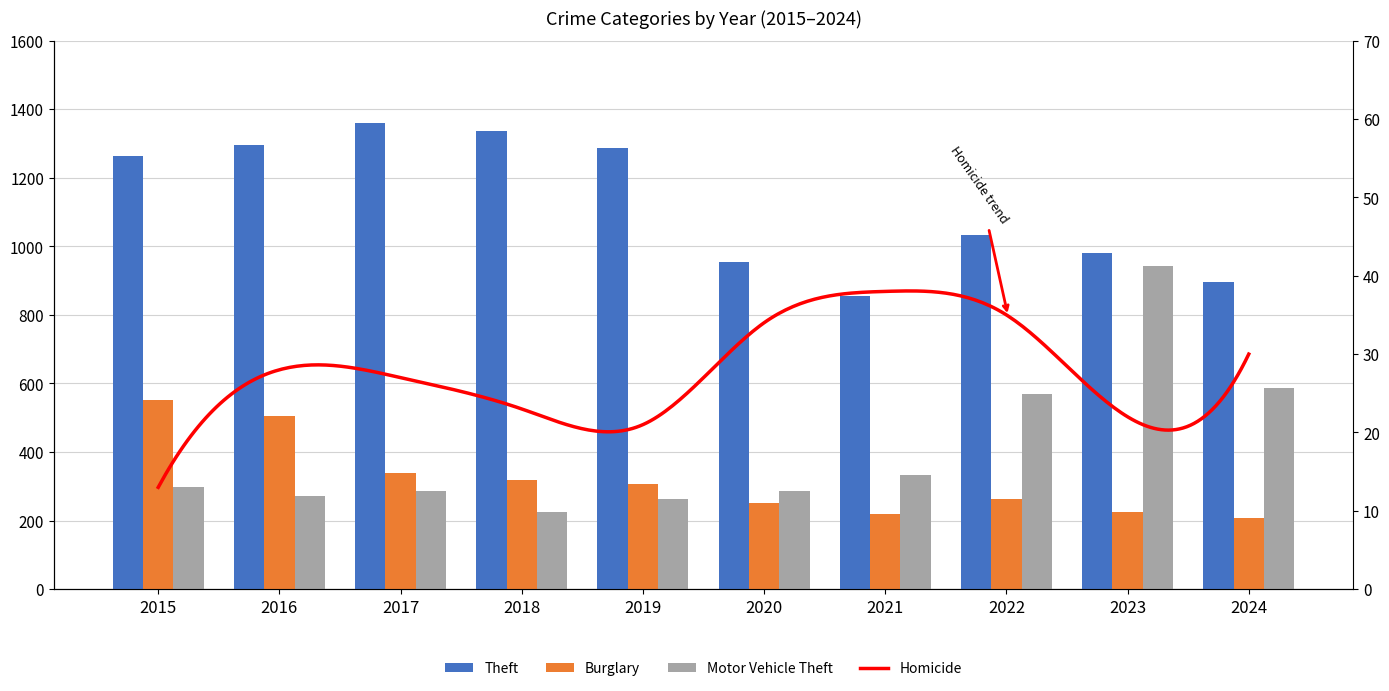

The value of Burglary at 2015 is 904. True or false?

False